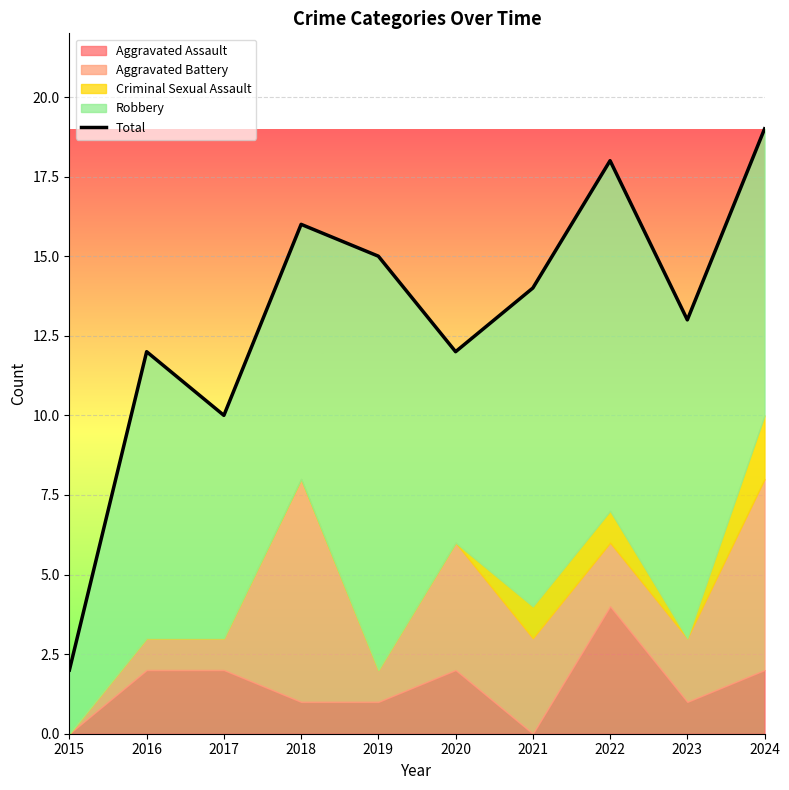

How many data points are less than 14?

5